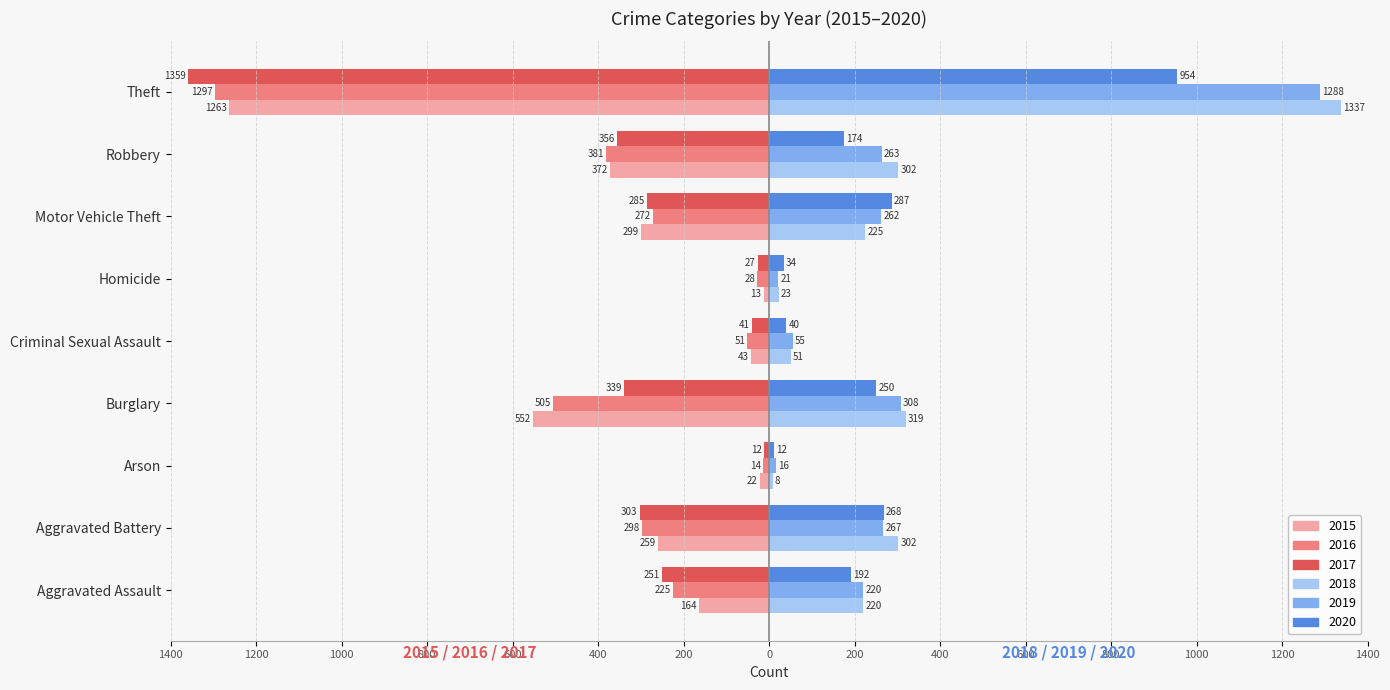

Which series changed the most between Aggravated Battery and Burglary?

2015